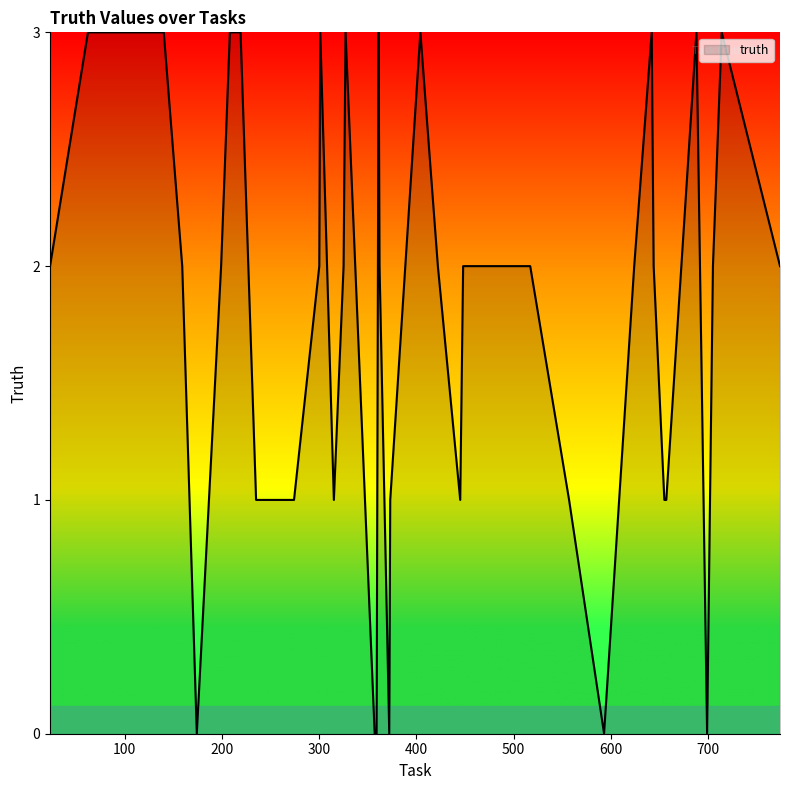

What is the greatest value displayed?

3